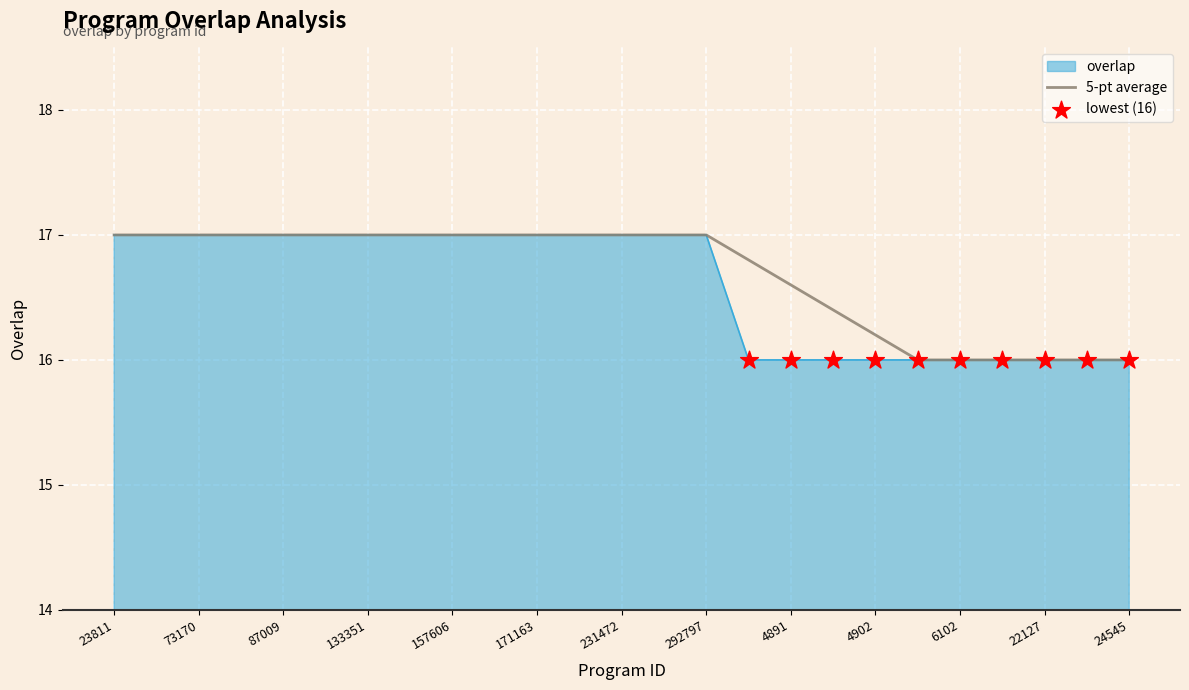

What is the maximum value shown in the chart?

17.0